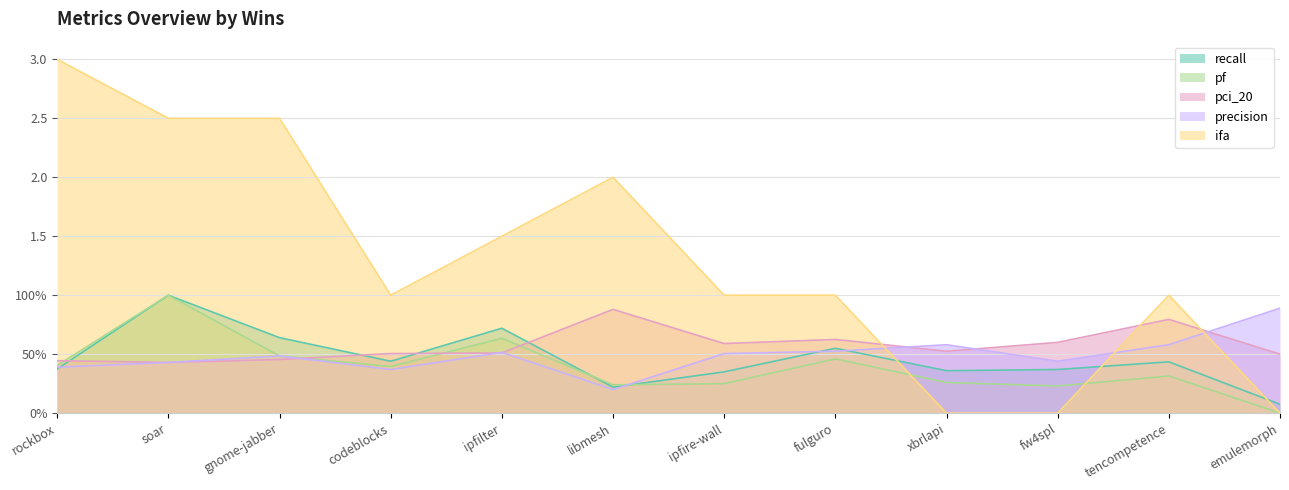

What is the sum of the pf values at codeblocks and soar?

1.4